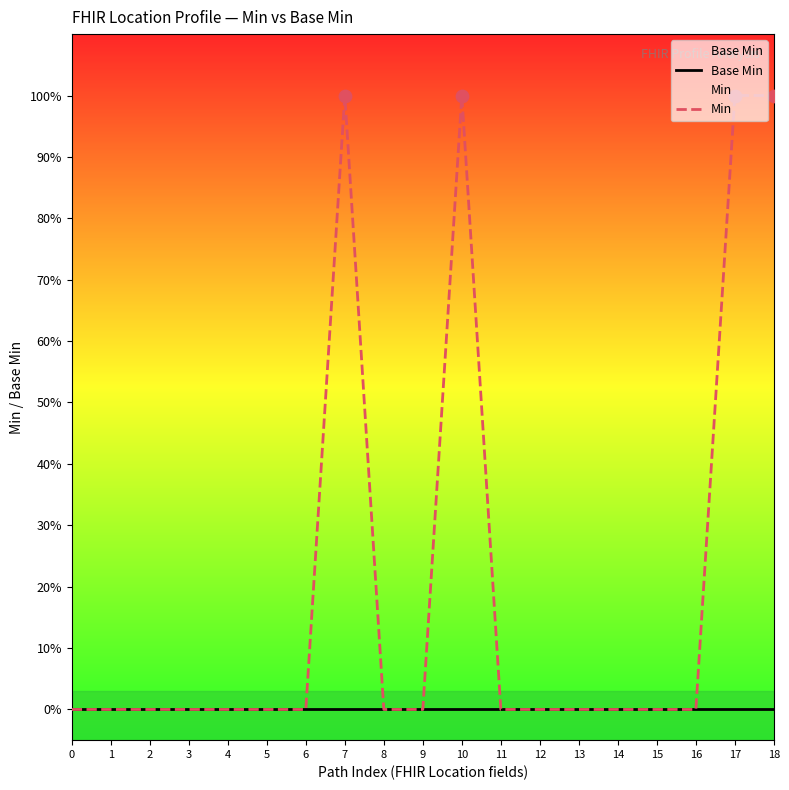

Which series has the widest spread of Y values?

Min